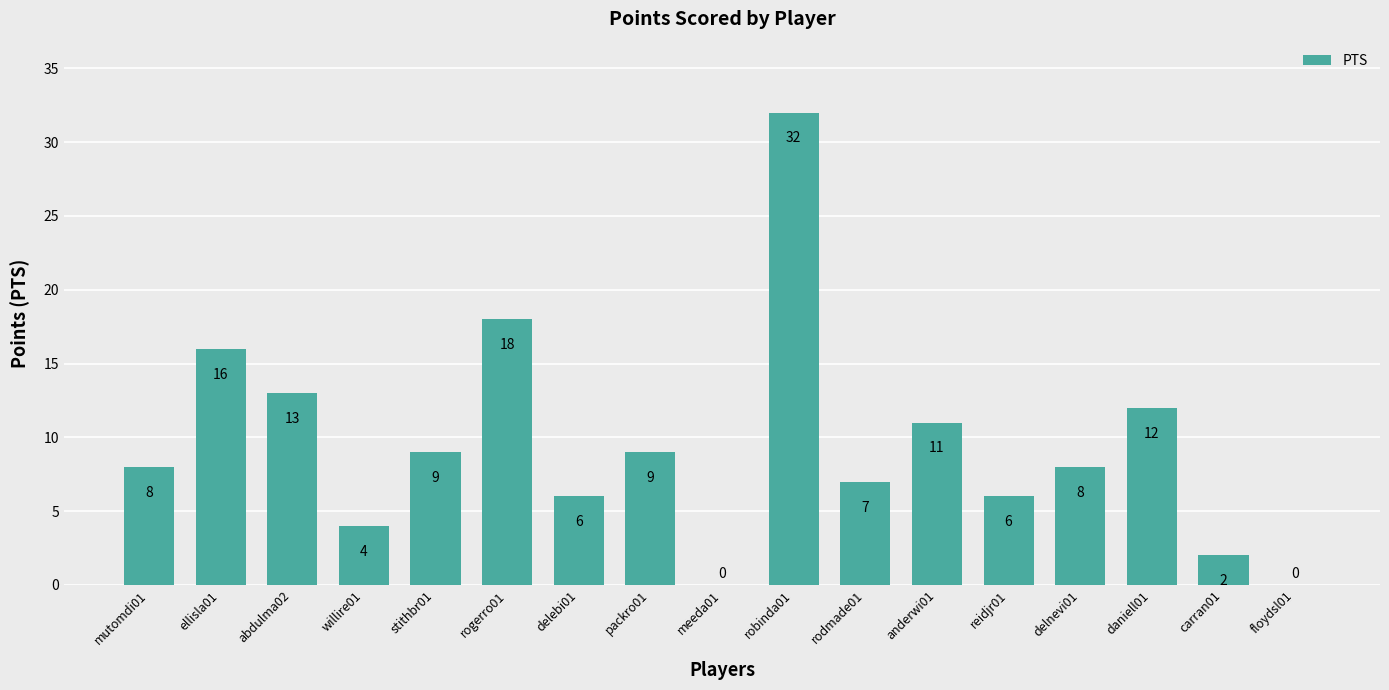

The chart shows a value of 12 at daniell01. True or false?

True